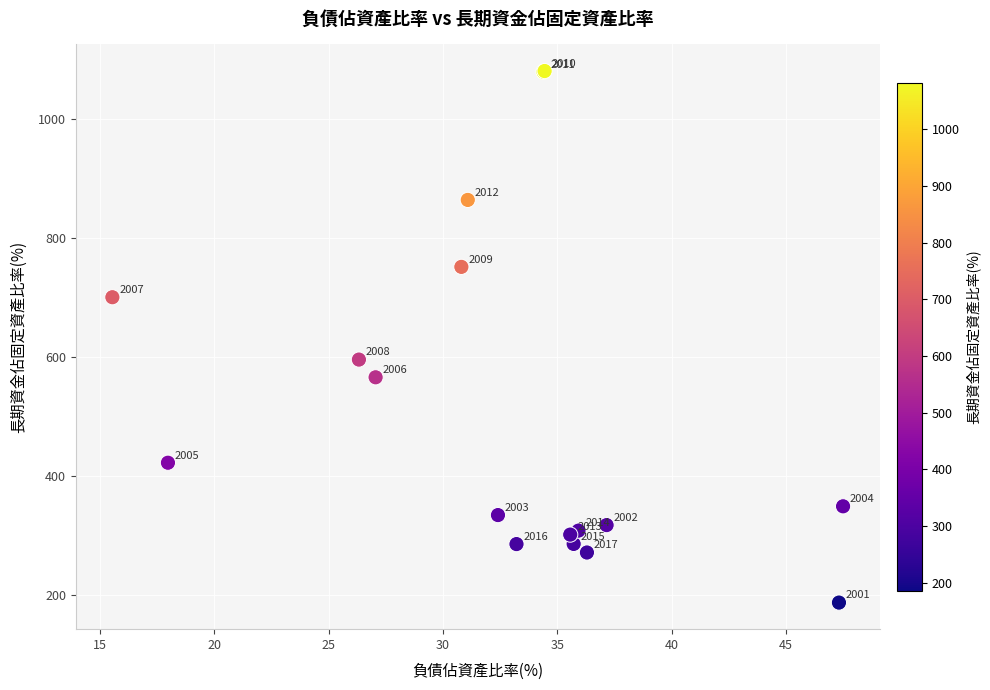

What Y value in the scatter plot is closest to 633?

595.5